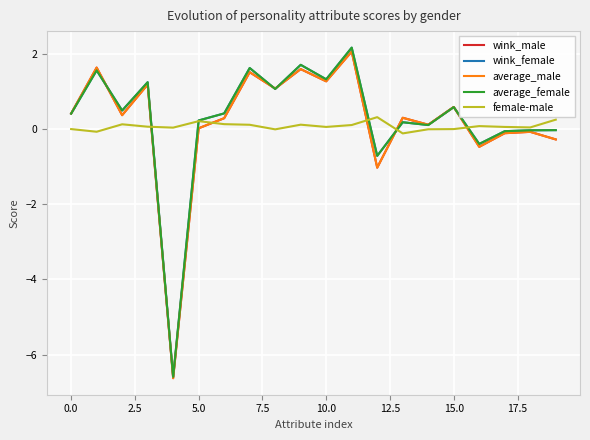

How many distinct data groups are displayed?

5